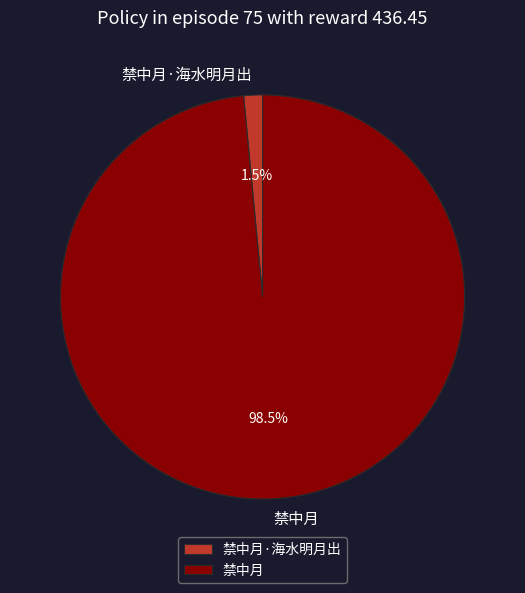

To the nearest percent, what is the difference between the largest and smallest slice percentages?

97%